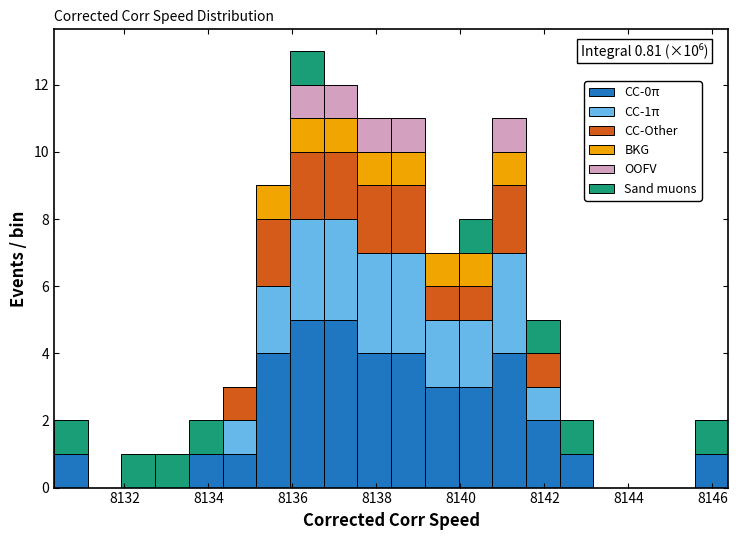

Which range on the x-axis has the tallest stacked bar (by total height)?

8136.0 to 8136.8